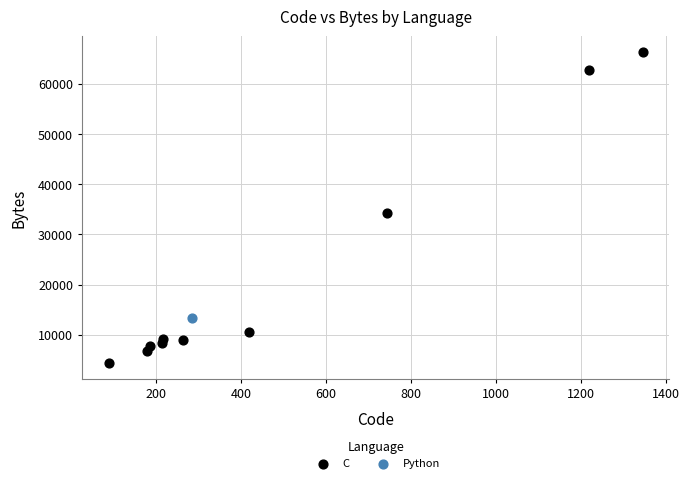

What are all the series names shown in the legend?

C, Python